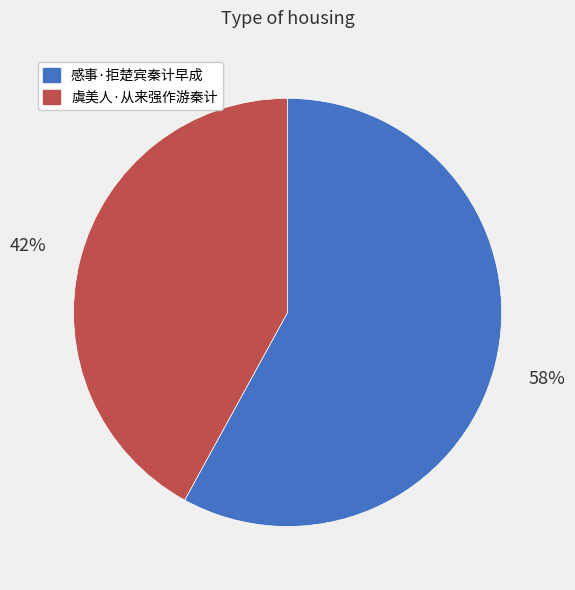

Is the sum of 虞美人·从来强作游秦计 and 感事·拒楚宾秦计早成 greater than half?

Yes